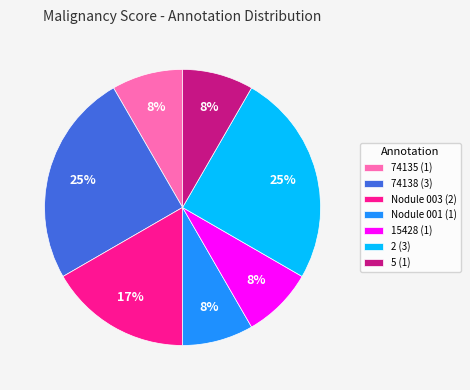

To the nearest percent, what is the difference between the 74138 and 74135 slice percentages?

17%